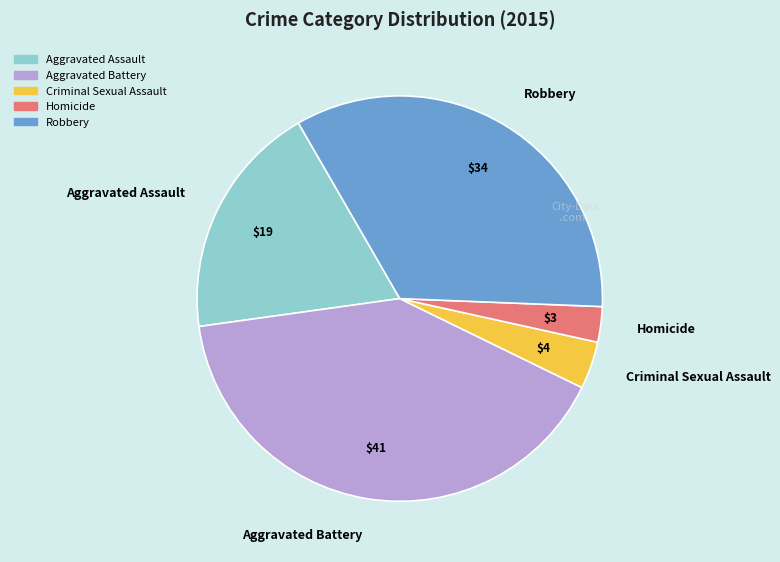

The Aggravated Assault slice represents 14% of the pie. True or false?

False